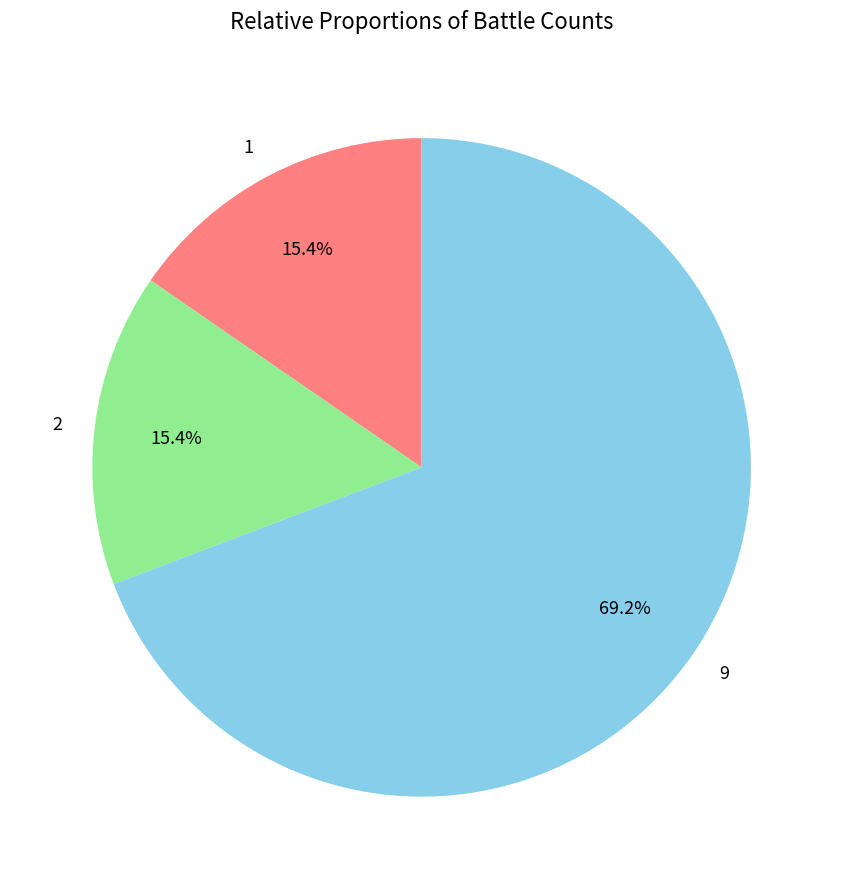

To the nearest percent, what percentage of the pie is 1?

15%